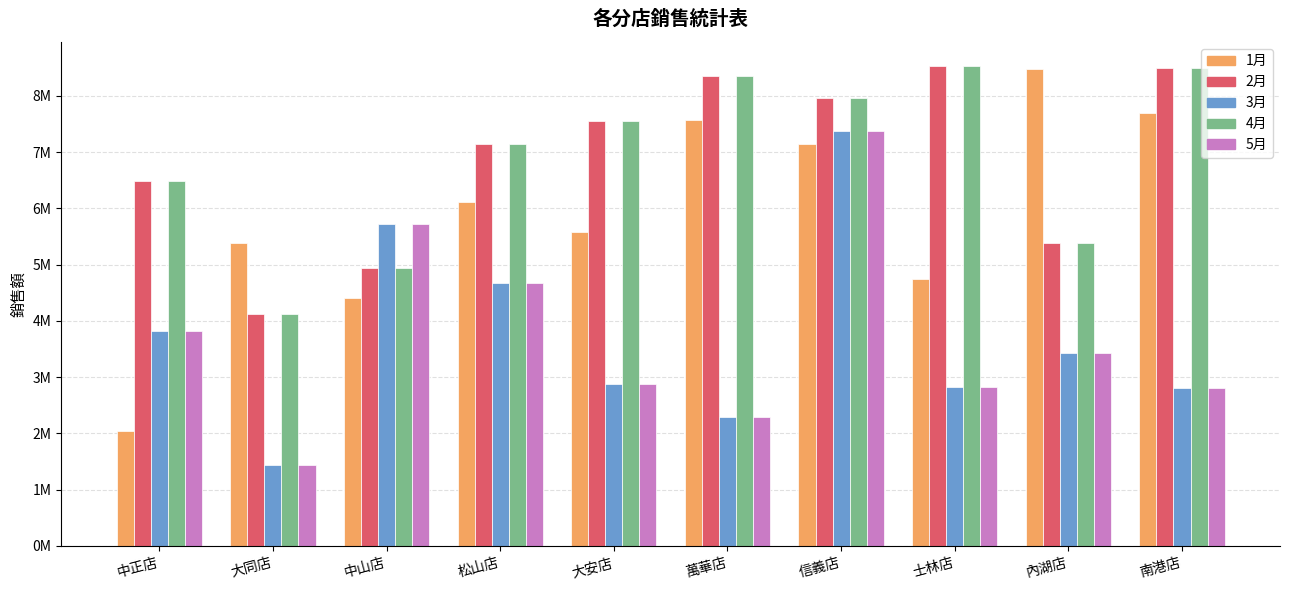

What are all the series names shown in the legend?

1月, 2月, 3月, 4月, 5月